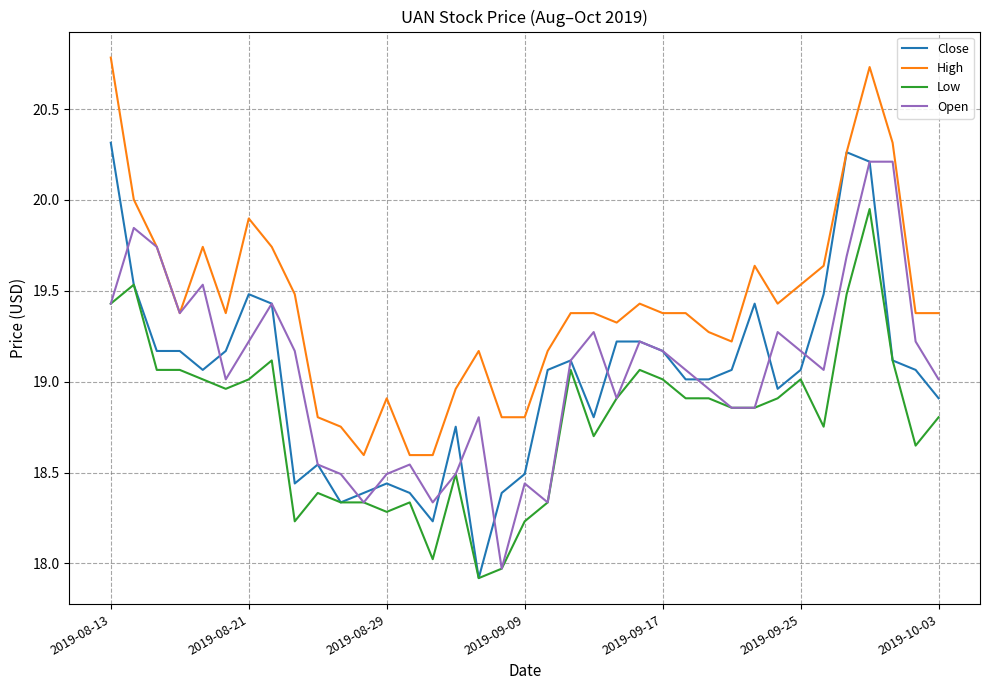

How many lines are shown in the chart?

4